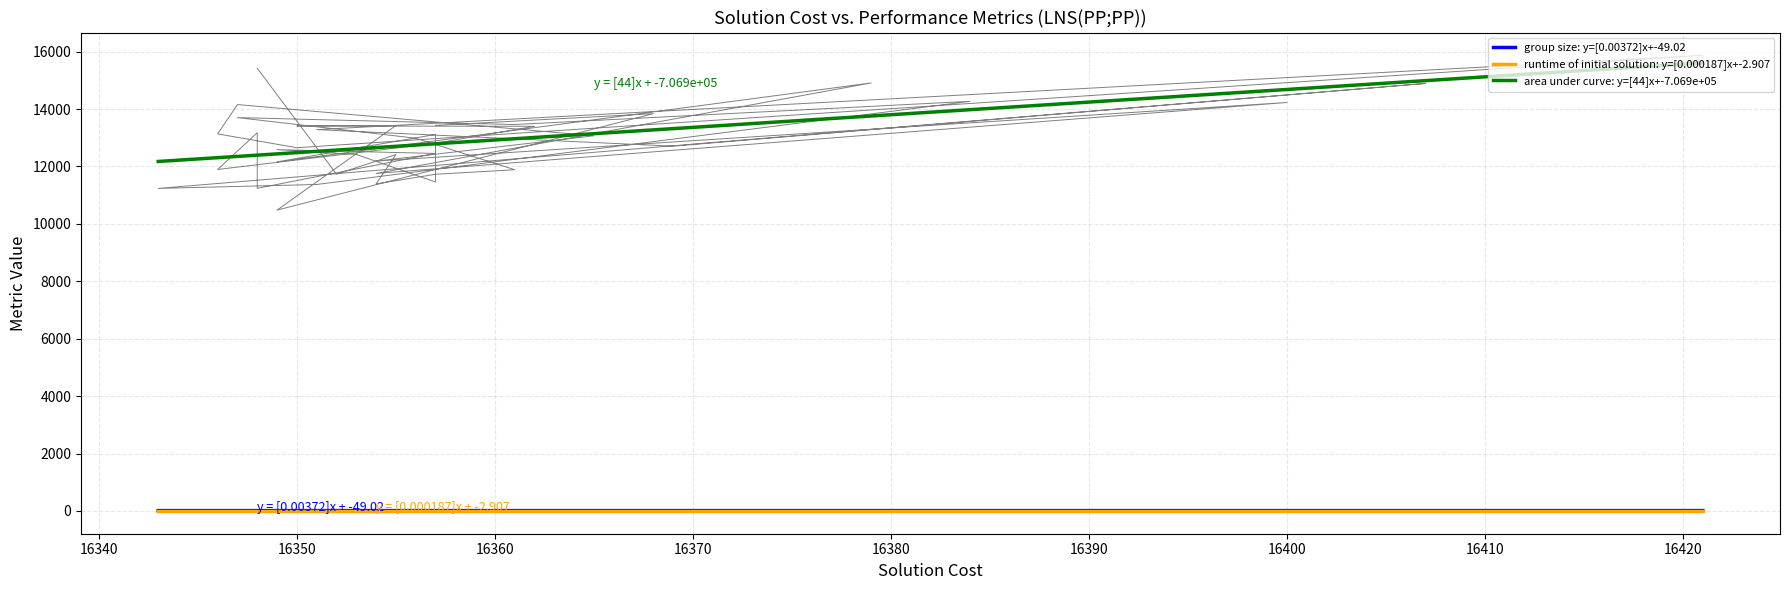

Which series has the largest total across all categories?

area under curve: y=[44]x+-7.069e+05